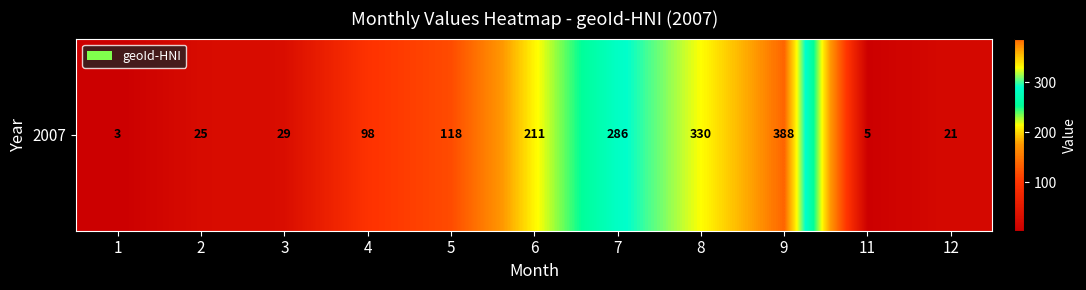

Reading left to right, transcribe all the data shown in this chart.

3	25	29	98	118	211	286	330	388	5	21